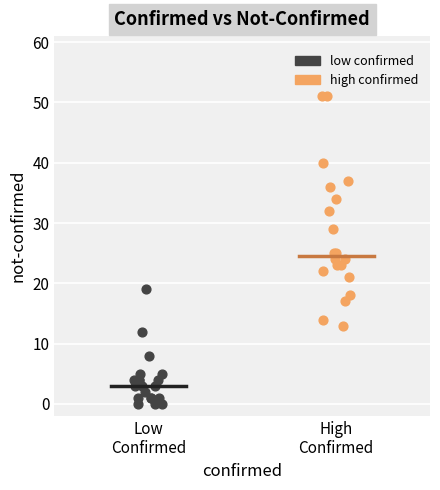

What are all the series names shown in the legend?

low confirmed, high confirmed